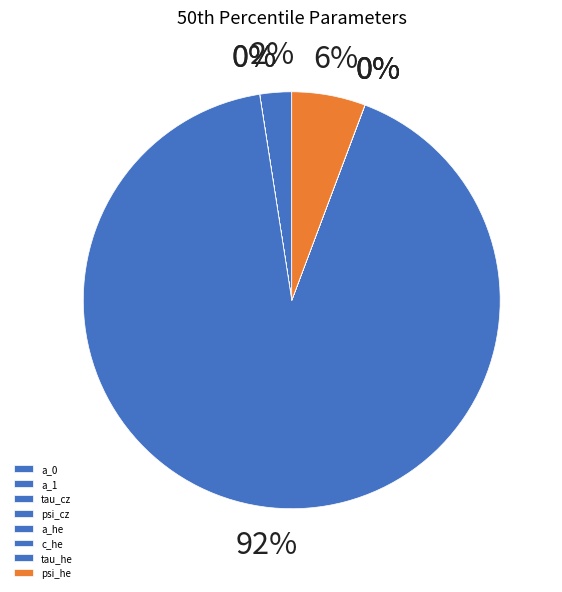

How many slices are in this pie chart?

8